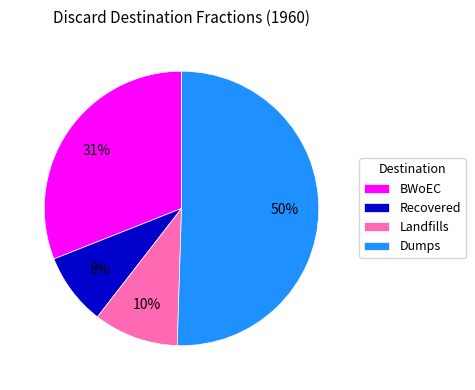

What is the largest slice in the pie chart?

Dumps